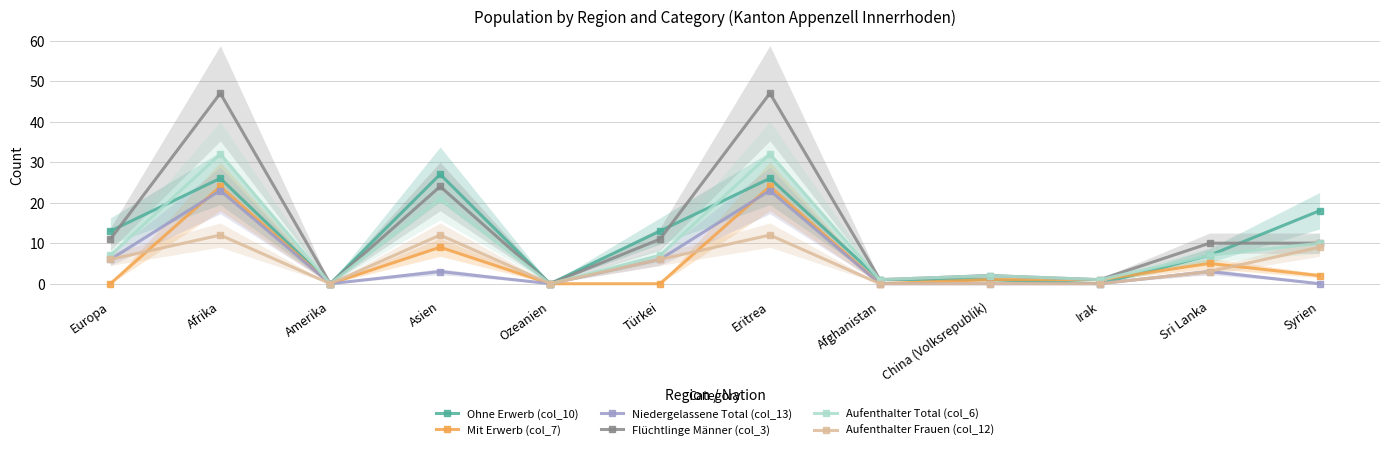

Which series has the widest spread of values?

Flüchtlinge Männer (col_3)